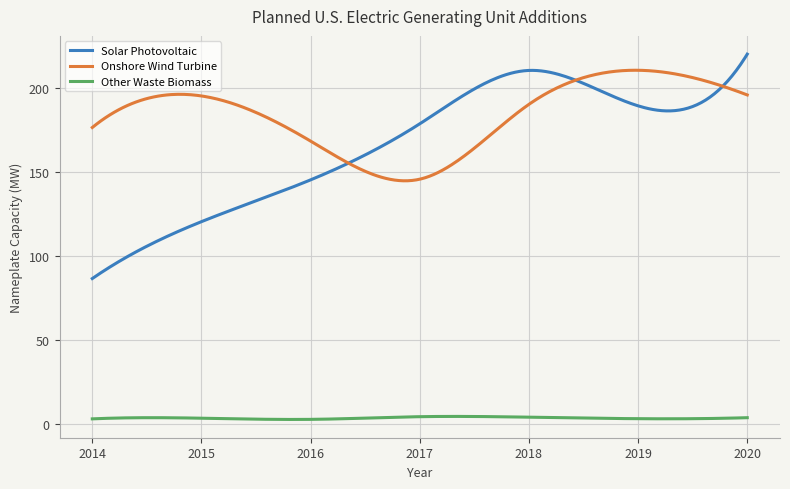

Which series has the largest range (max minus min)?

Solar Photovoltaic